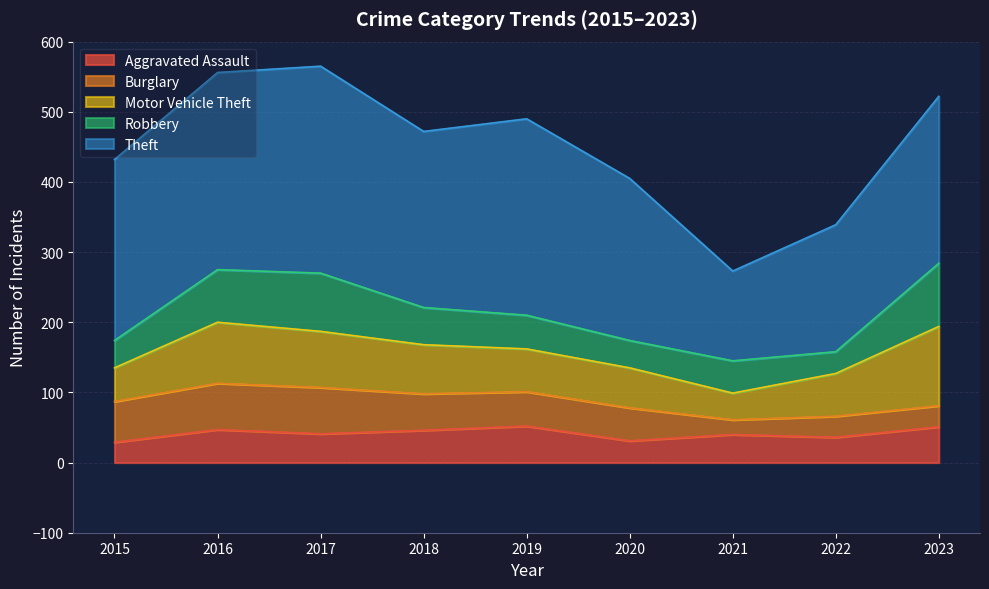

Reading left to right, transcribe all the data shown in this chart.

Aggravated Assault: 29	47	41	46	52	31	40	36	51
Burglary: 58	66	66	52	49	47	21	30	30
Motor Vehicle Theft: 48	87	80	70	61	57	38	61	113
Robbery: 39	75	83	53	48	39	46	31	90
Theft: 258	281	295	251	280	231	128	181	238